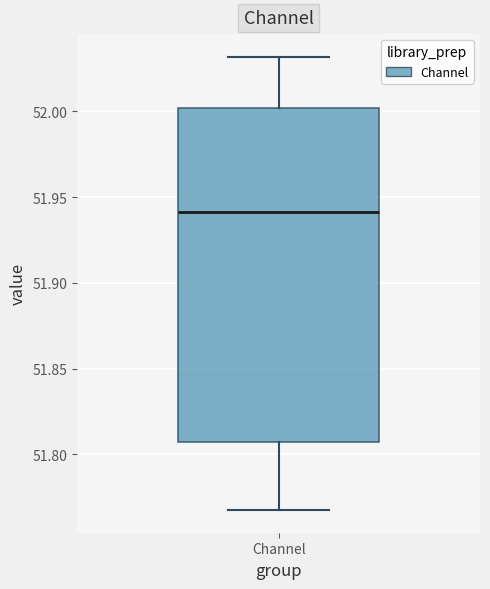

Read this box plot against the y-axis: the position of the median line, the range covered by the box, and the ends of both whiskers. The values are not printed on the chart, so give them approximately, as read against the axis.

median 51.940, box 51.805 to 52.000, whiskers 51.770 to 52.030